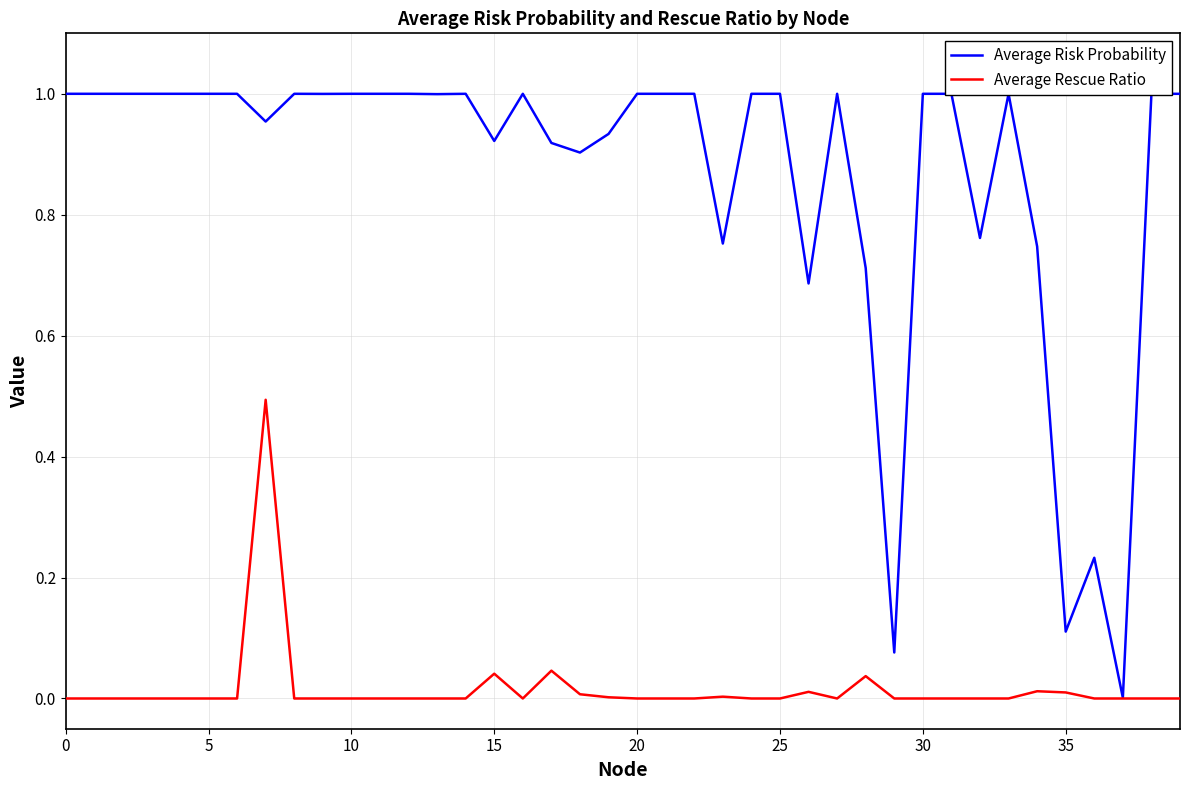

Rank the series by their average value, from highest to lowest.

Average Risk Probability, Average Rescue Ratio